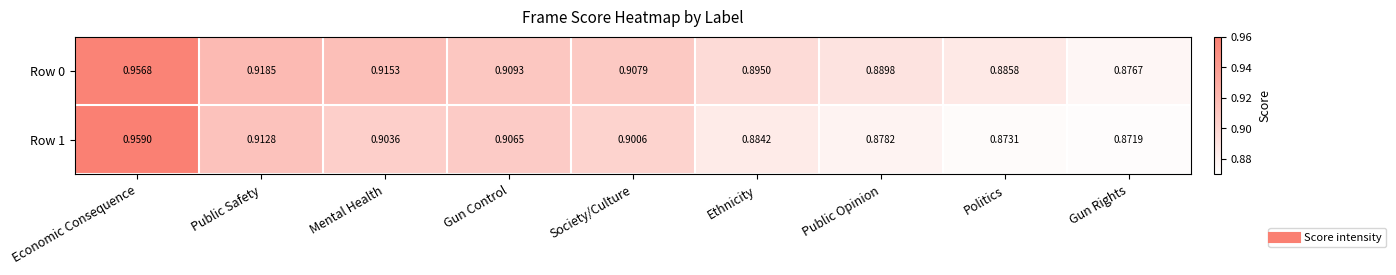

Between Economic Consequence and Public Safety, which series saw the biggest shift?

Row 1